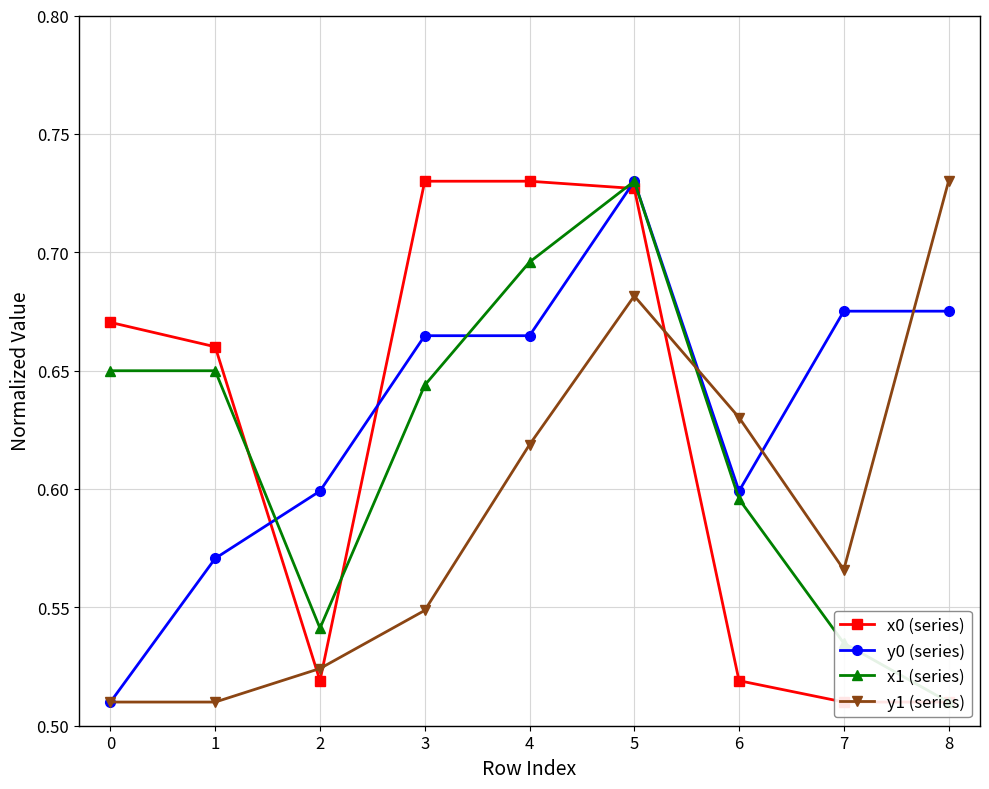

Which series ends up on top after the final intersection of x0 (series) and y1 (series)?

y1 (series)